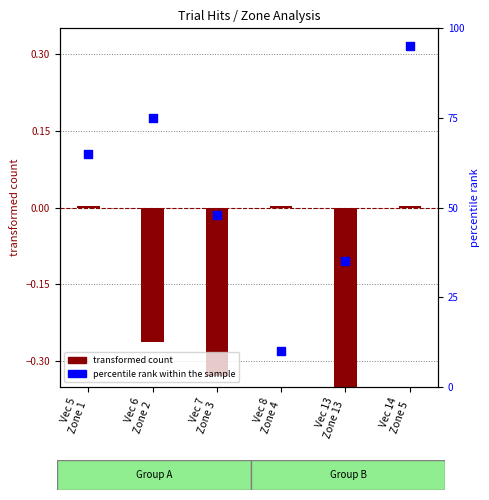

Is the value of transformed count at Vec 6
Zone 2 greater than the value of percentile rank within the sample at Vec 14
Zone 5?

No